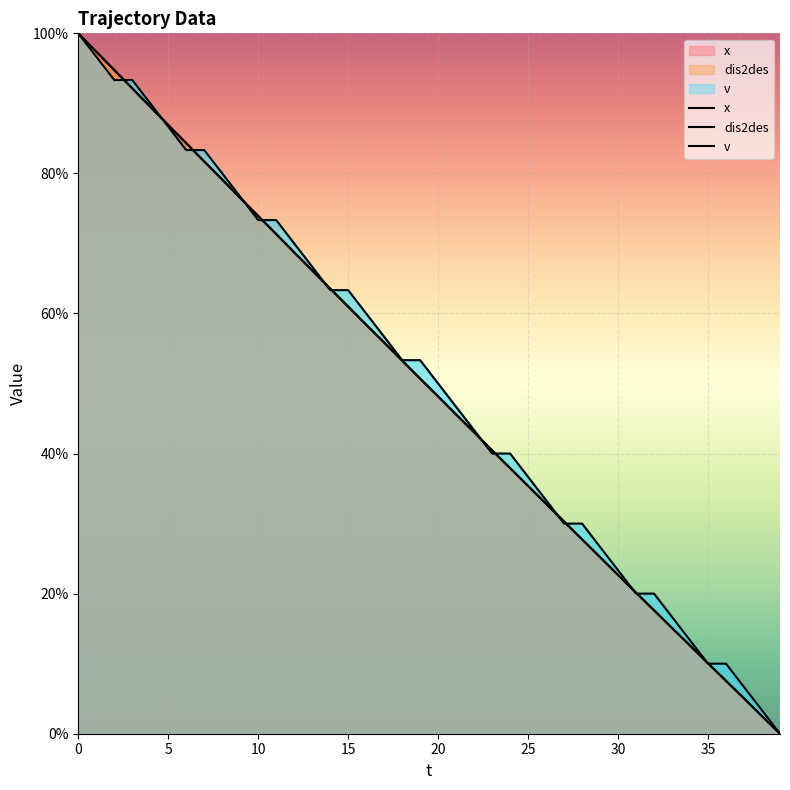

Rank the categories by x value from highest to lowest.

0, 1, 2, 3, 4, 5, 6, 7, 8, 9, 10, 11, 12, 13, 14, 15, 16, 17, 18, 19, 20, 21, 22, 23, 24, 25, 26, 27, 28, 29, 30, 31, 32, 33, 34, 35, 36, 37, 38, 39